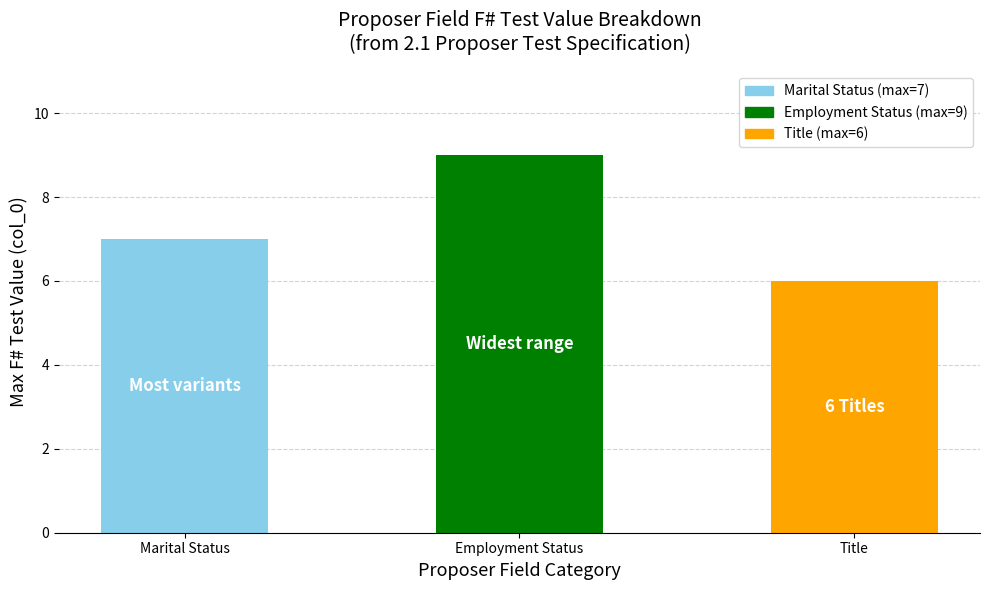

Is it true that the value at Employment Status is 16?

False